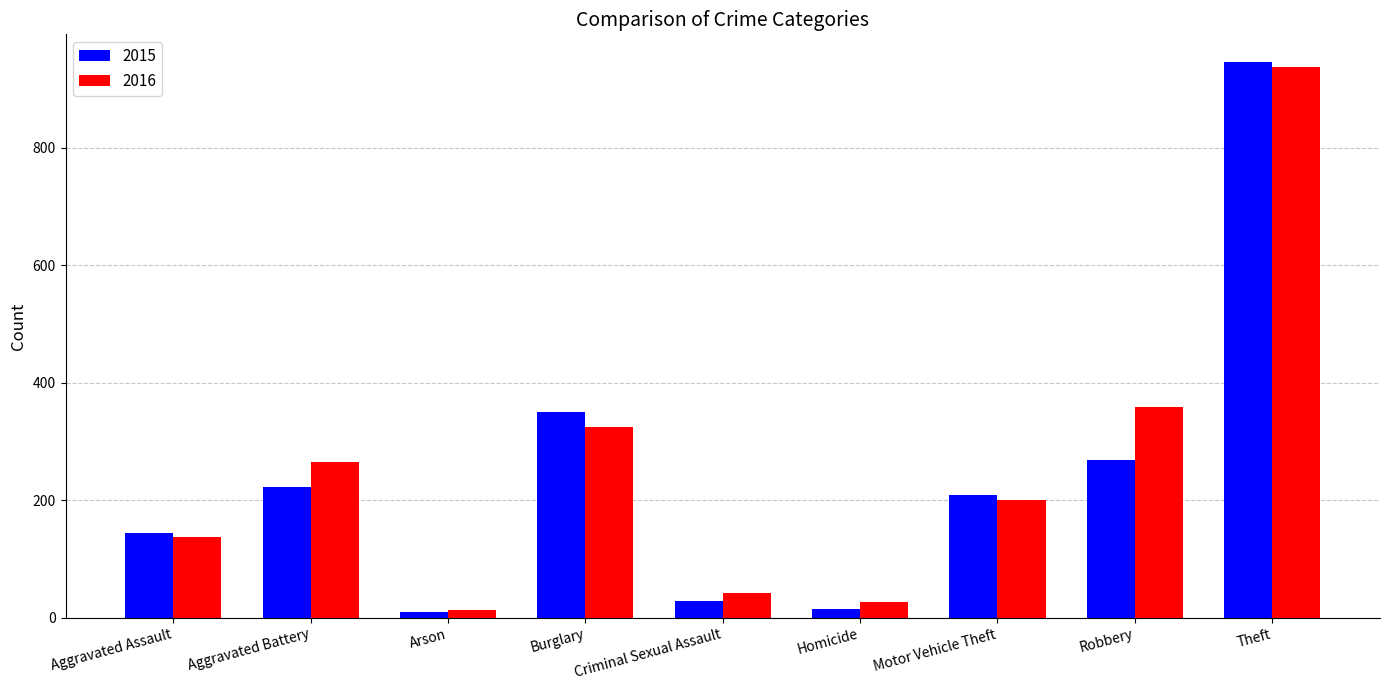

Reading left to right, what are all the values shown in this chart?

2015: 145	223	10	350	29	15	209	268	946
2016: 138	265	13	325	42	27	200	359	937